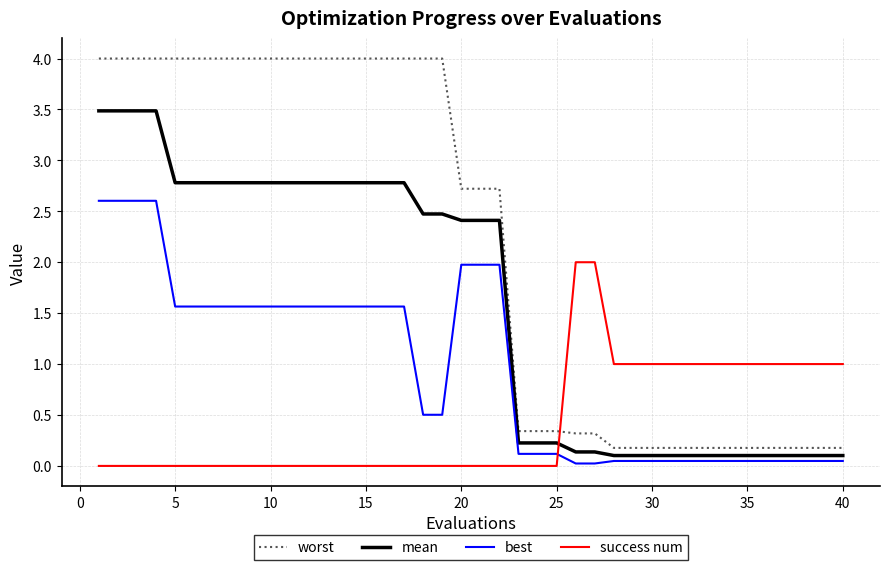

Which series has the largest total across all categories?

worst